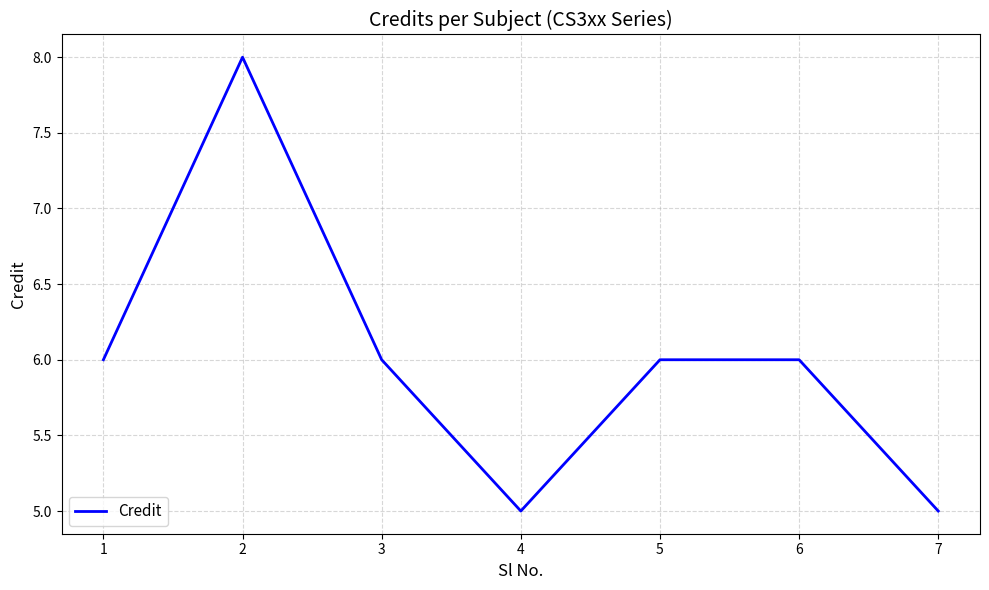

What is the average value?

6